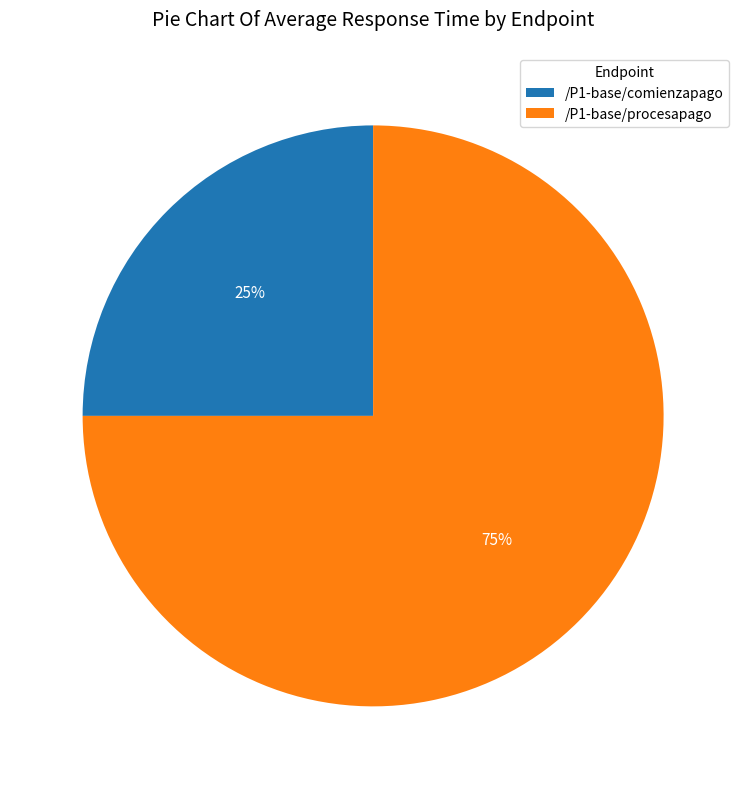

What percentage is the /P1-base/procesapago slice, to the nearest percent?

75%